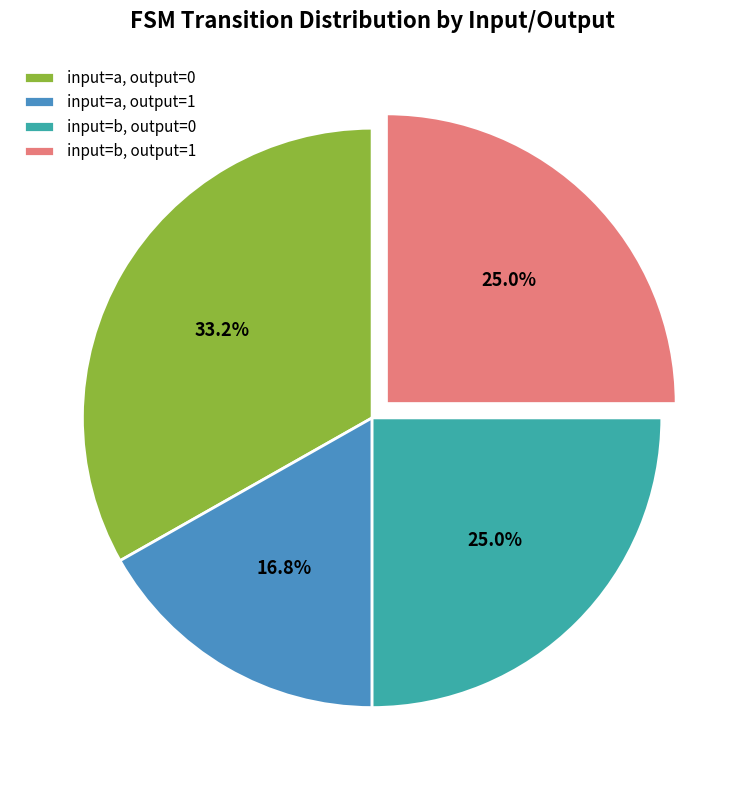

How much of the chart is everything except input=a, output=0?

66.8%